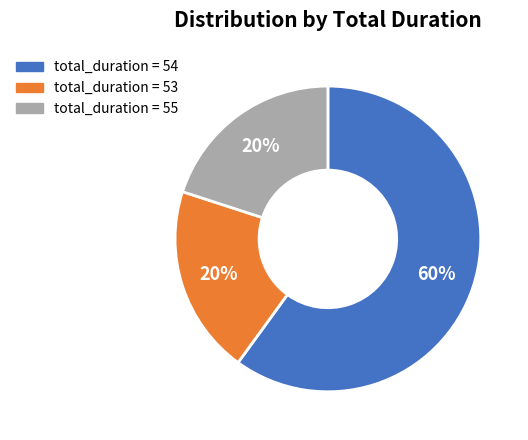

True or false: total_duration = 53 accounts for 20% of the total.

True